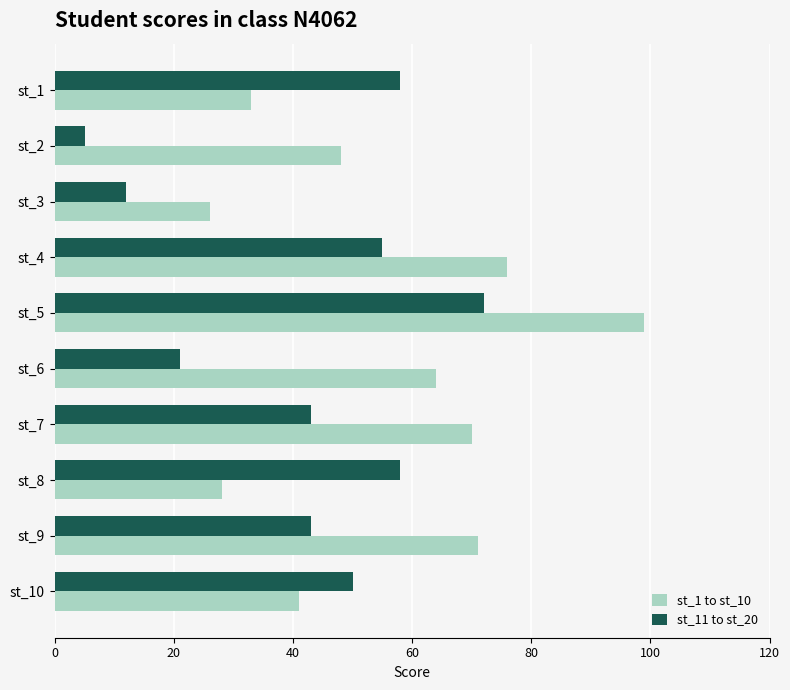

Which series has the widest spread of values?

st_1 to st_10